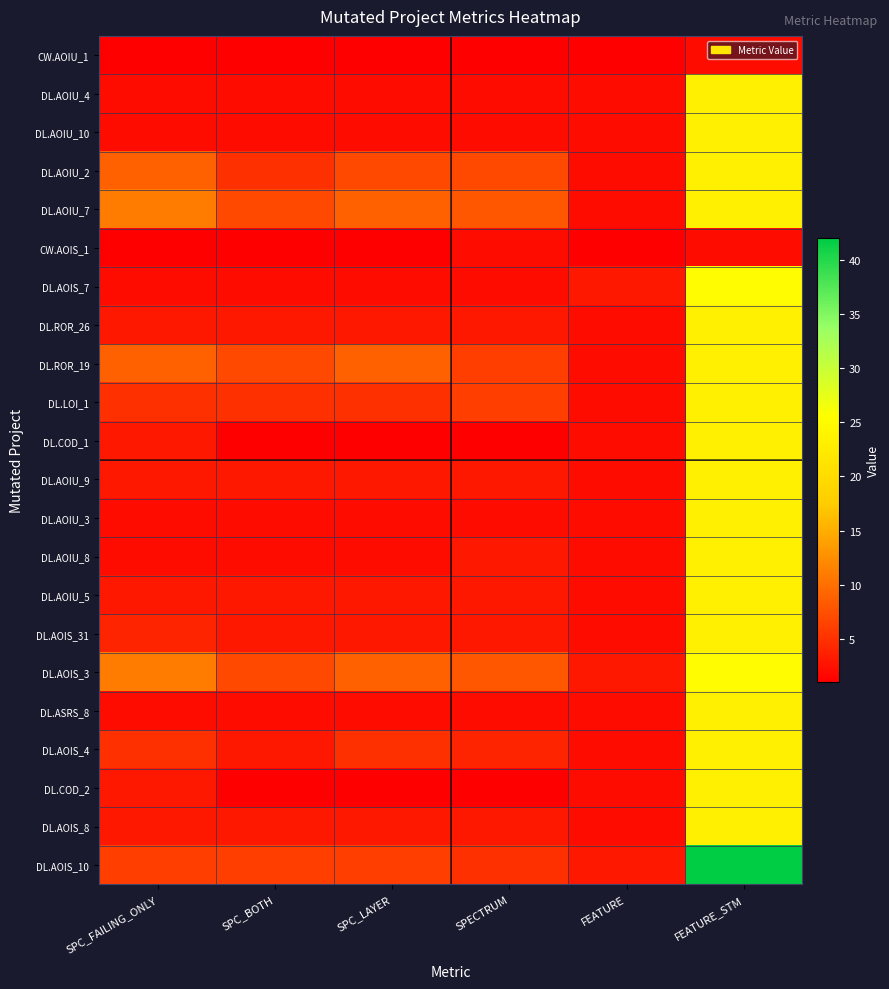

What is the difference between the highest and lowest values at SPC_BOTH?

6